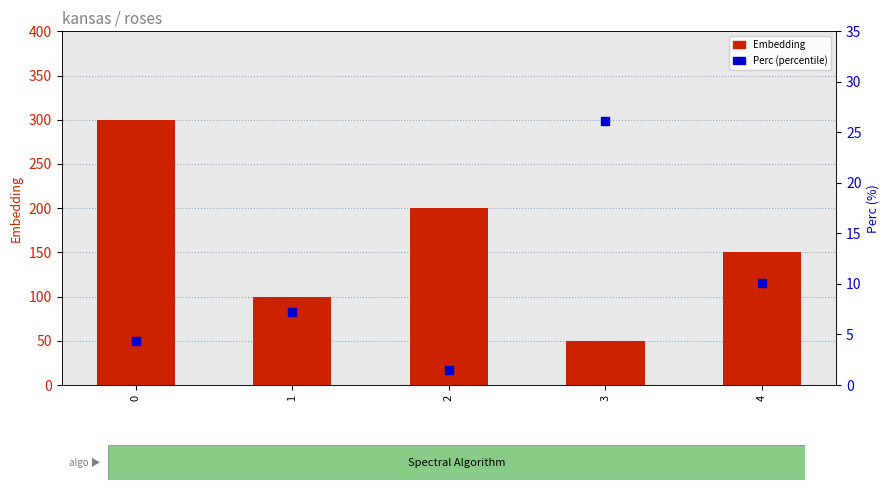

At how many categories does at least one series exceed 224?

1